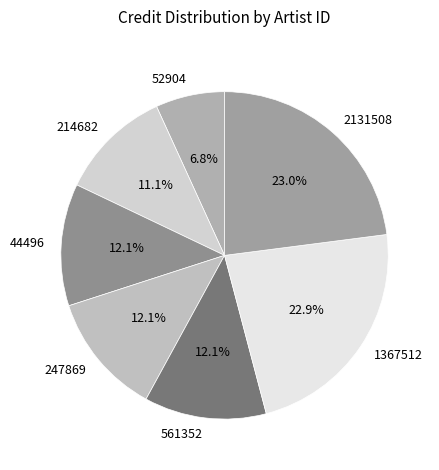

To the nearest percent, what is the combined percentage of 52904 and 214682?

18%